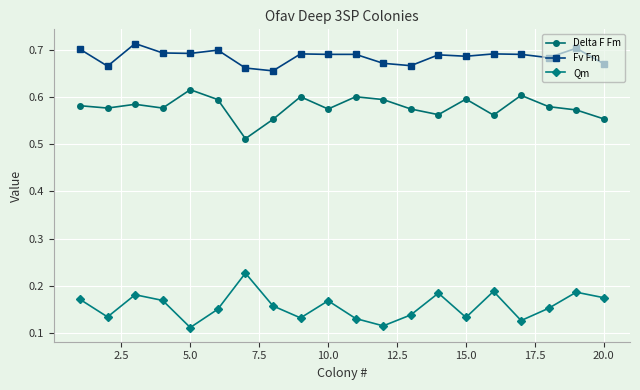

True or false: Delta F Fm has more than 1 points higher than both neighbors.

True